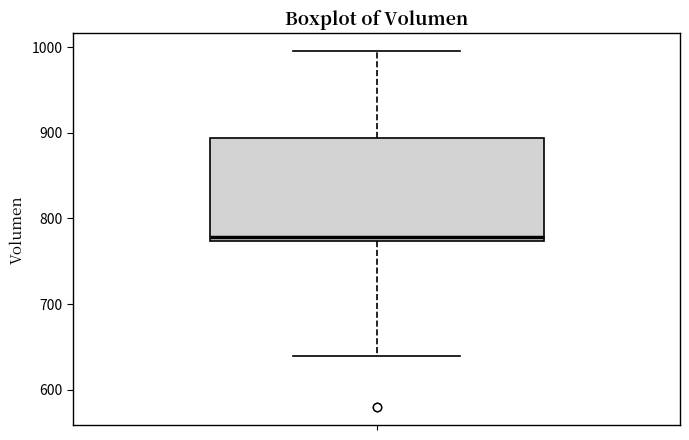

Transcribe this box plot: give where the median line is, the range the box spans, and where the two whiskers end, as read against the y-axis. The values are not printed on the chart, so give them approximately, as read against the axis.

median 780, box 770 to 890, whiskers 640 to 1000